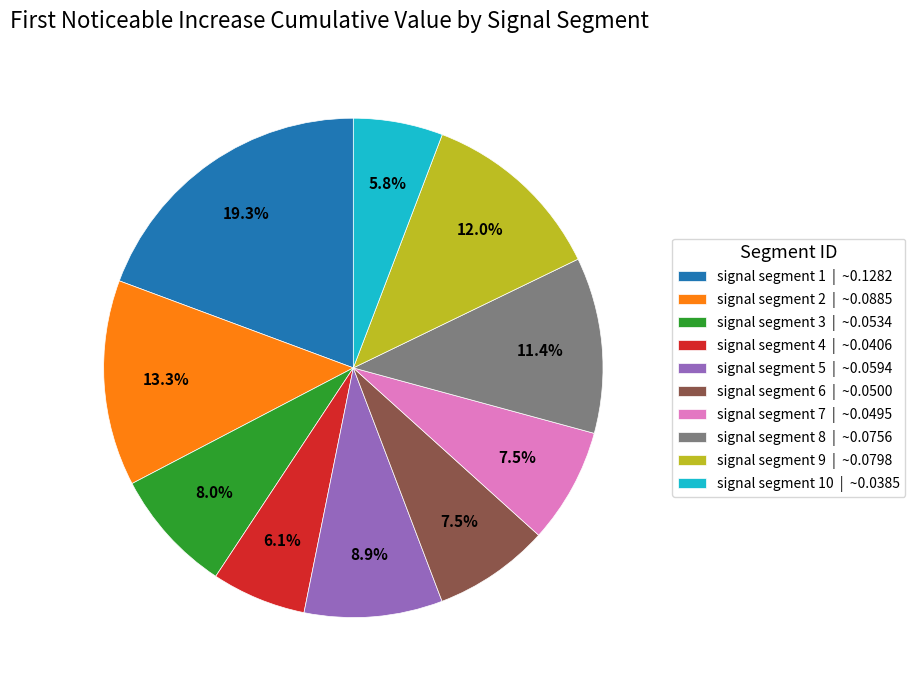

To the nearest percent, what is the average slice percentage?

10%